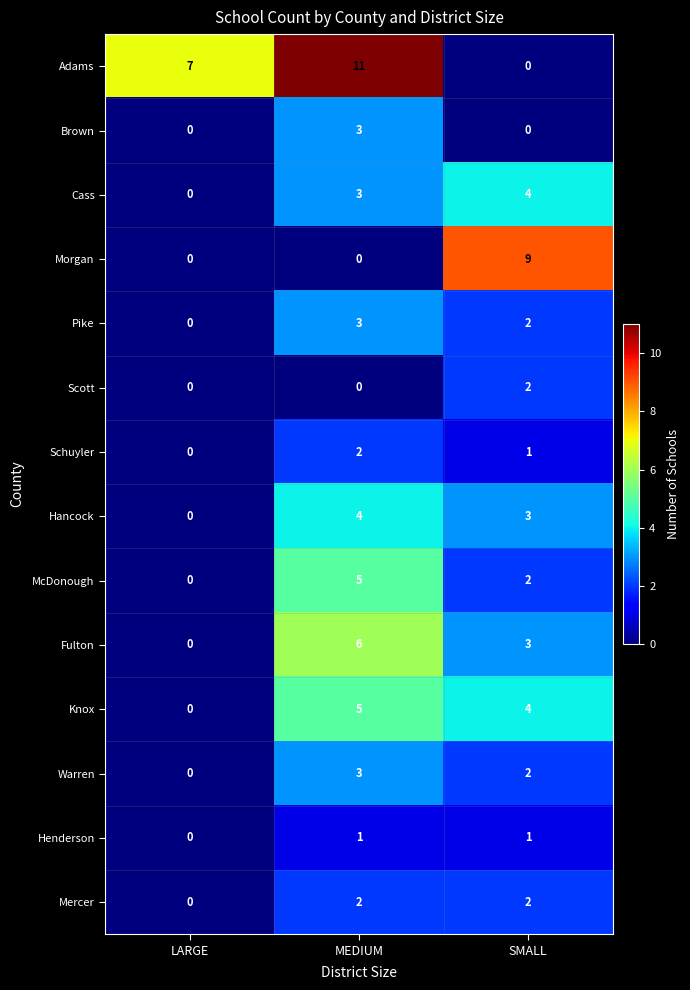

What is the highest value of the Pike series?

3